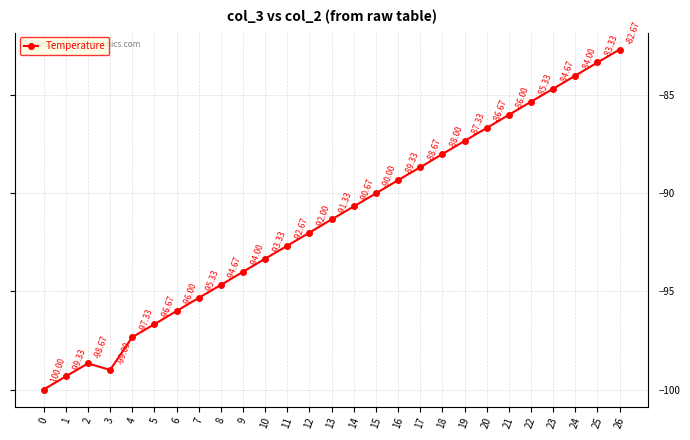

What is the approximate value at 8?

-94.7